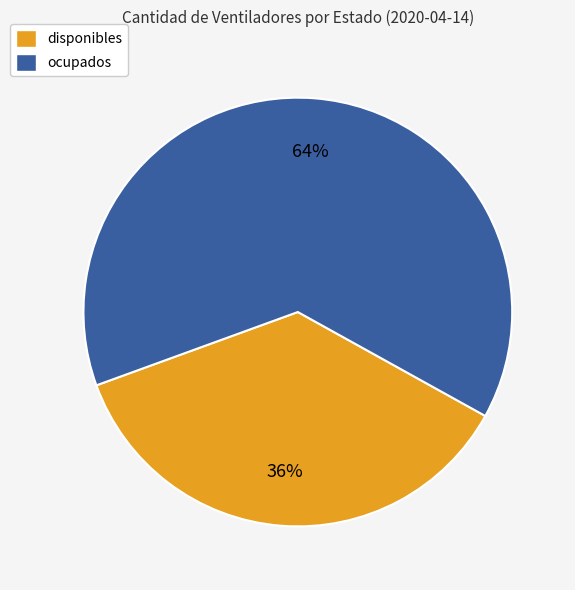

Which slice is the largest?

ocupados